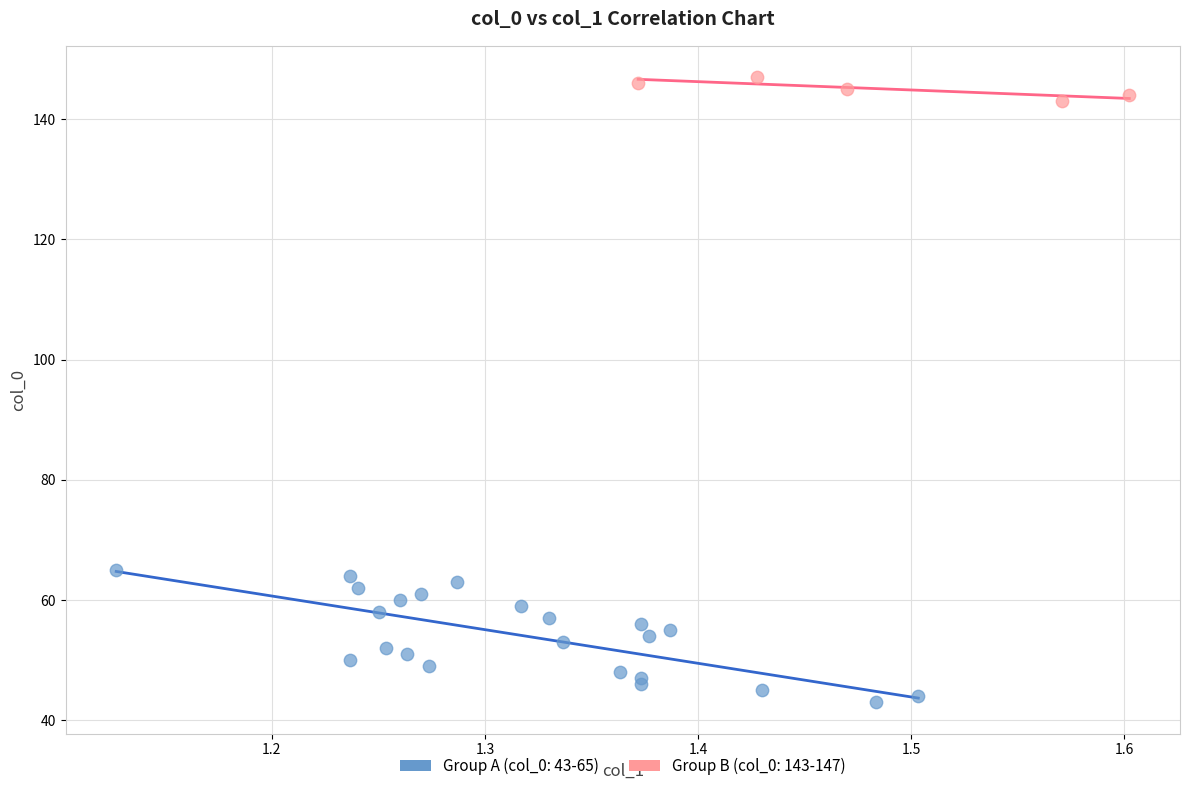

Which series has the largest Y range (max minus min)?

Group A (col_0: 43-65)